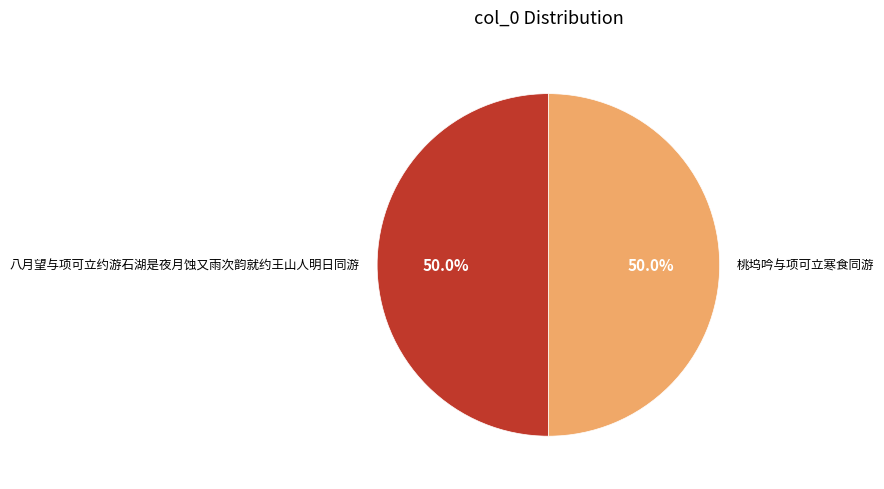

To the nearest percent, what is the combined percentage of 八月望与项可立约游石湖是夜月蚀又雨次韵就约王山人明日同游 and 桃坞吟与项可立寒食同游?

100%